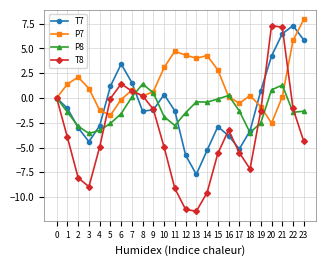

Does the chart display data point markers on the line(s)?

Yes